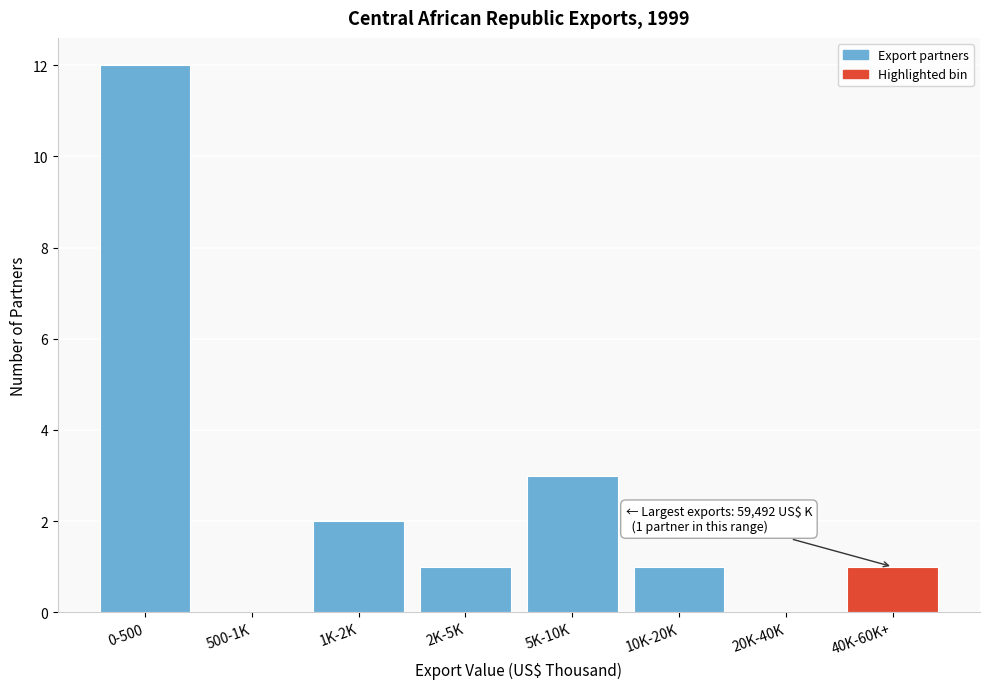

Reading right to left, extract all data points from this chart.

40K-60K+=1	20K-40K=0	10K-20K=1	5K-10K=3	2K-5K=1	1K-2K=2	500-1K=0	0-500=12